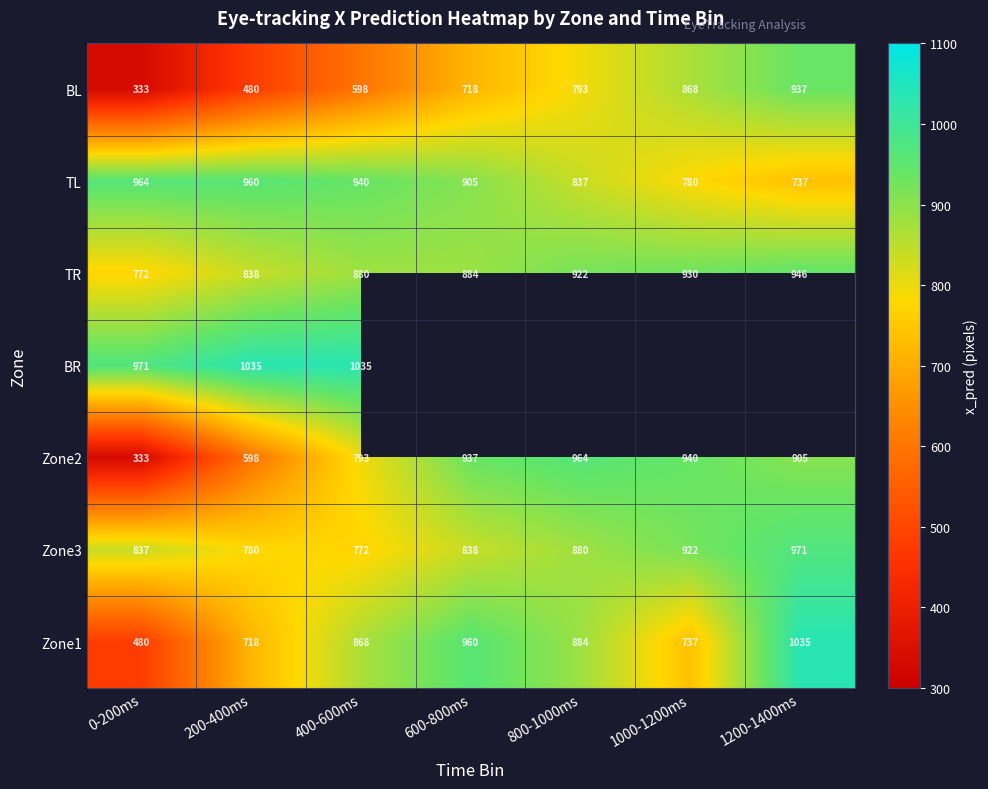

Which has a higher value, 400-600ms or 1000-1200ms?

1000-1200ms